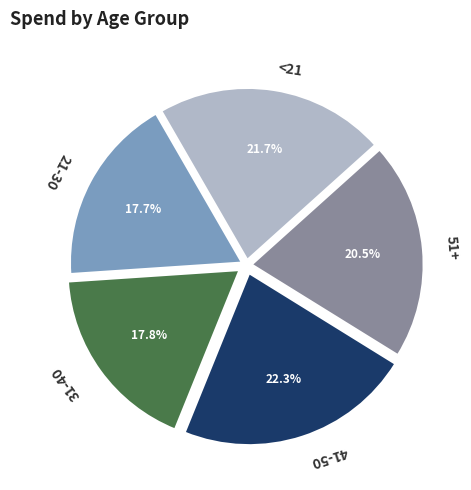

Is there a majority slice in this chart?

No